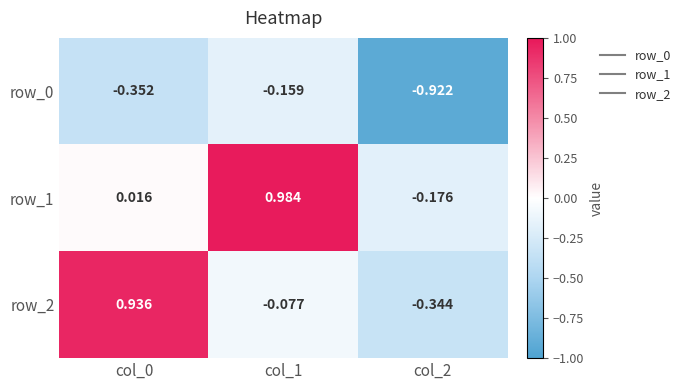

Is the value of row_0 at col_1 greater than the value of row_1 at col_1?

No